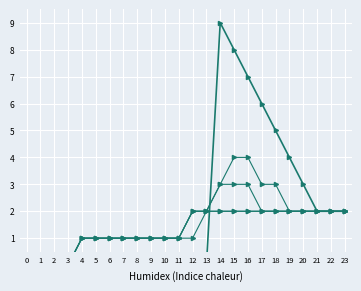

Where does the SM series first go above 2?

14